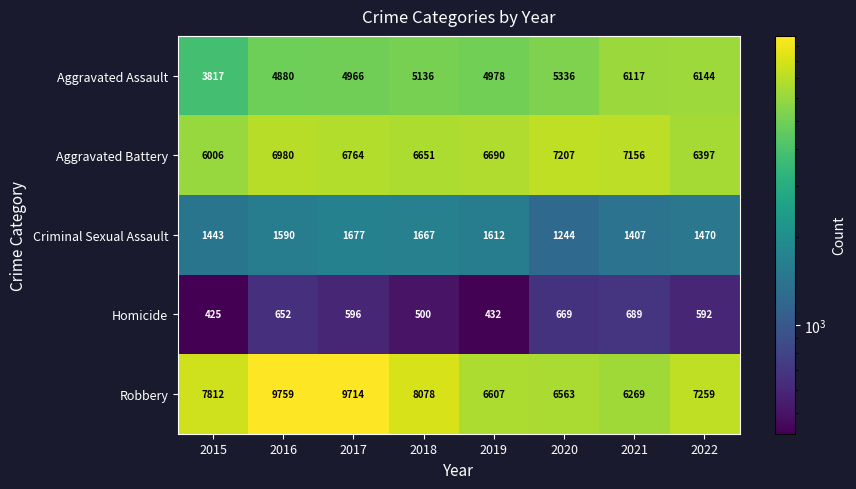

True or false: Aggravated Battery has a value of 10402 at 2017.

False